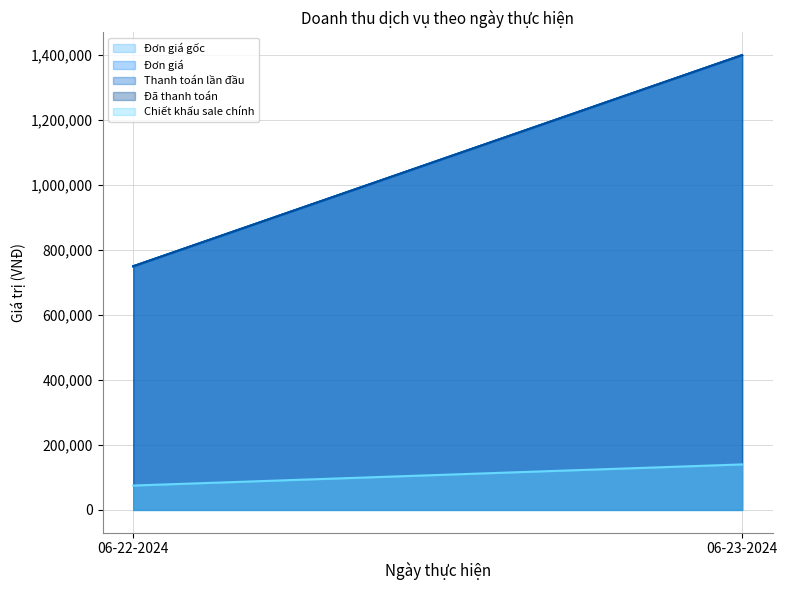

What is the spread (max minus min) of values at 06-22-2024?

675000